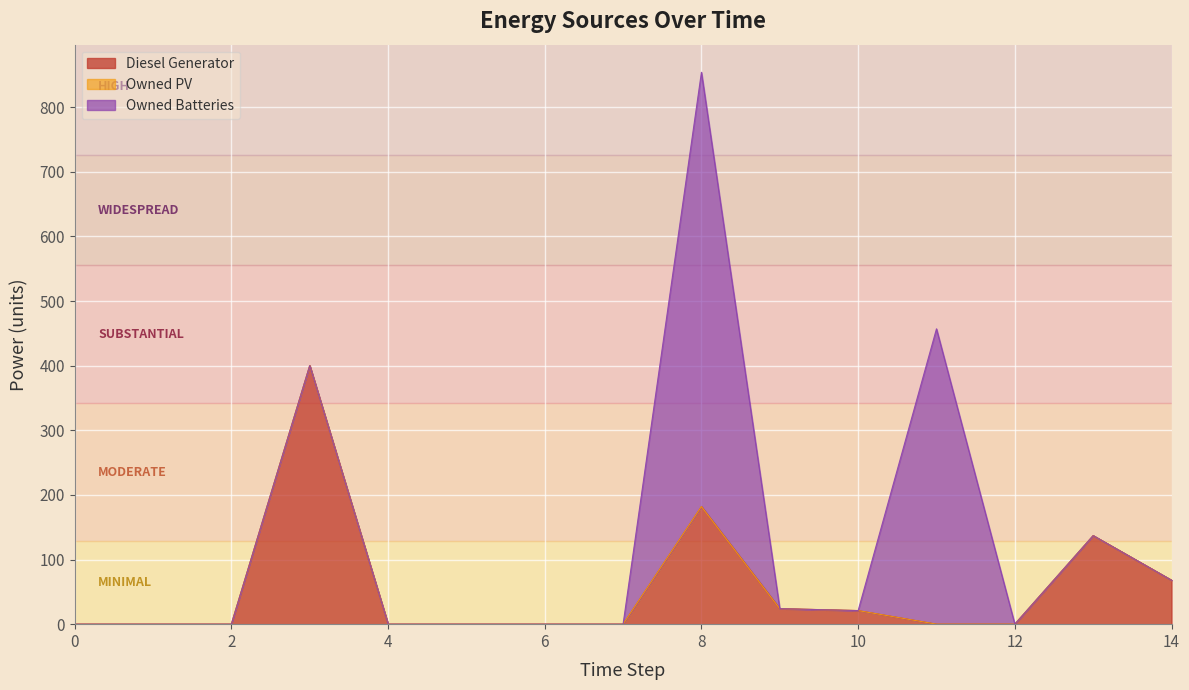

List the labels in order of Owned PV value, smallest first.

0, 1, 2, 3, 4, 5, 6, 7, 8, 9, 10, 11, 12, 13, 14